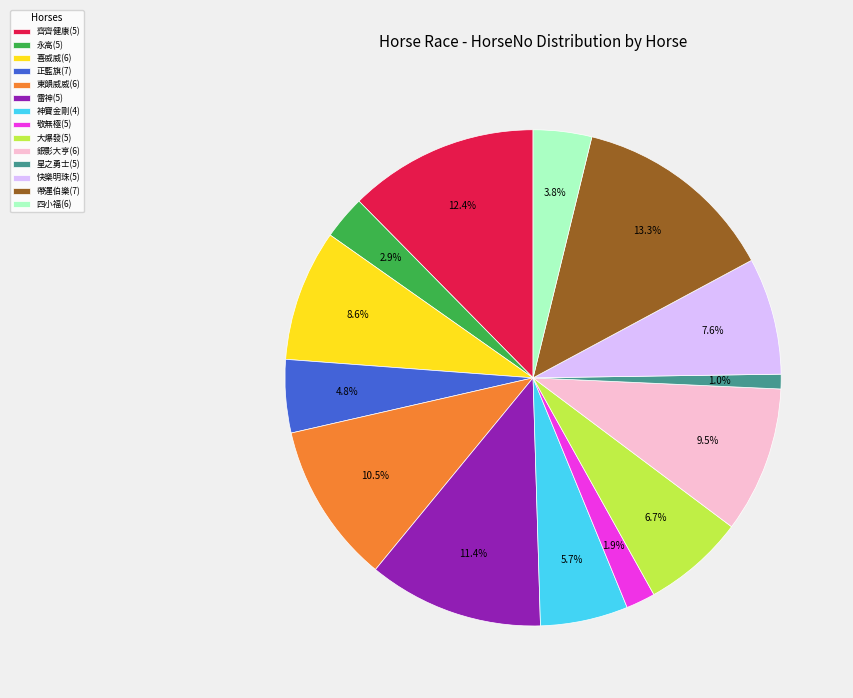

How much of the chart is everything except 永高(5)?

97.1%